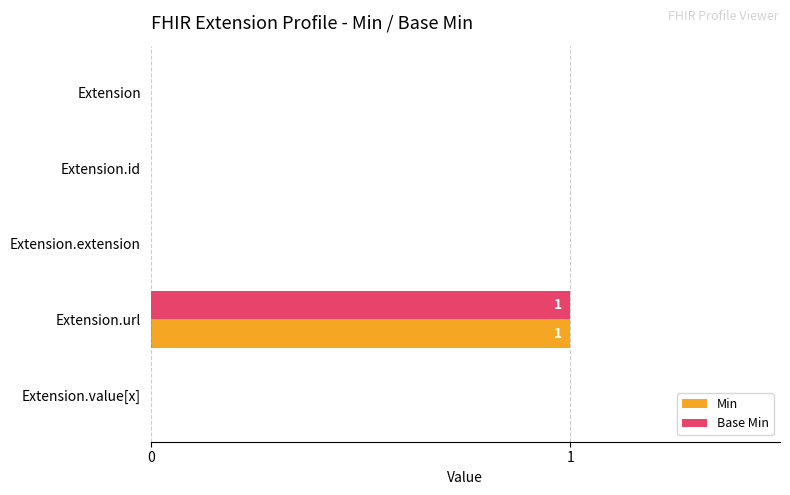

The Min series shows -1 at Extension.id. True or false?

False